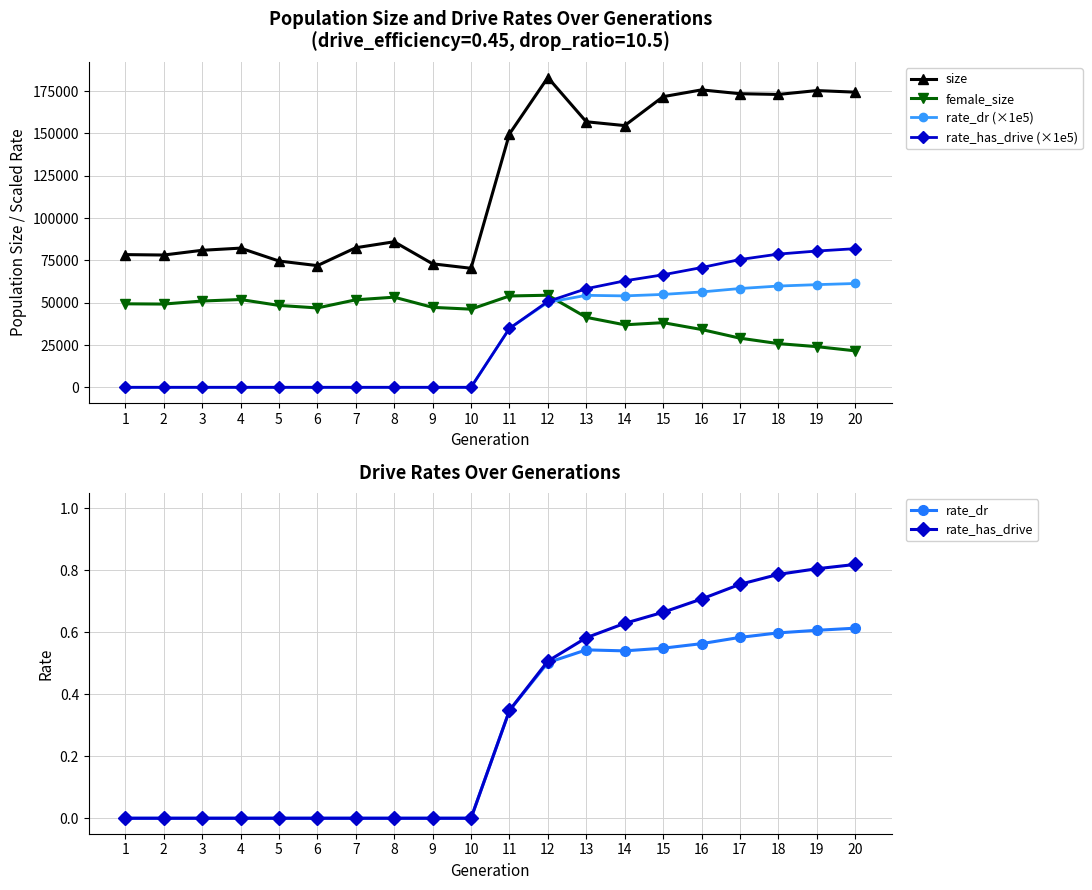

What is the value of the rate_has_drive (×1e5) point at the 18th from the left?

78723.4